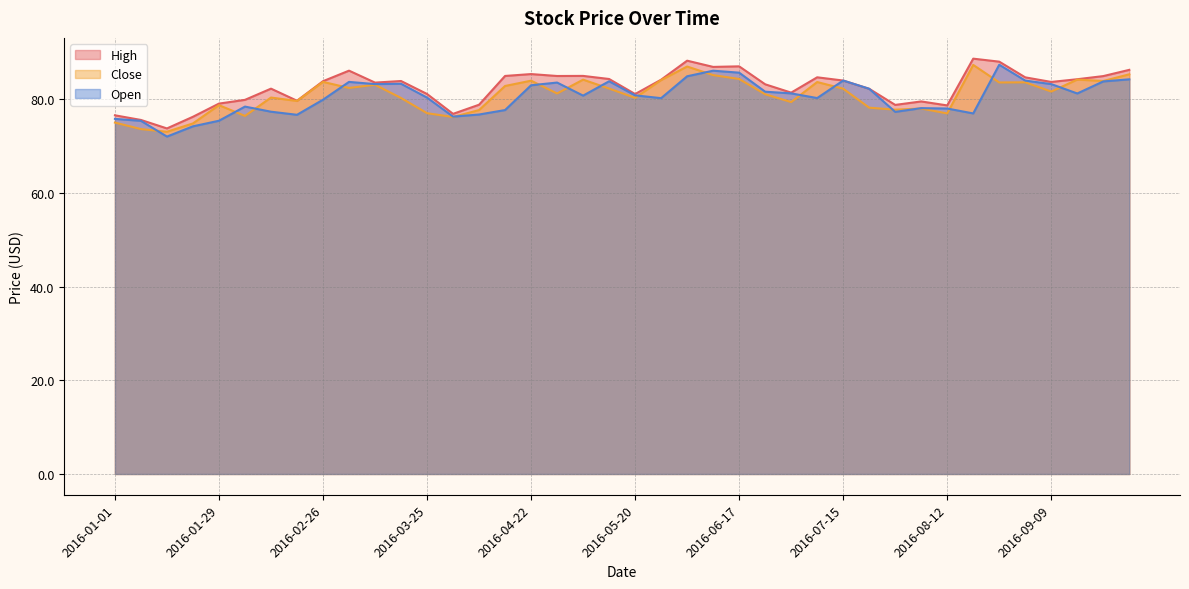

What is the difference between the second highest and second lowest values in the Open series?

11.9